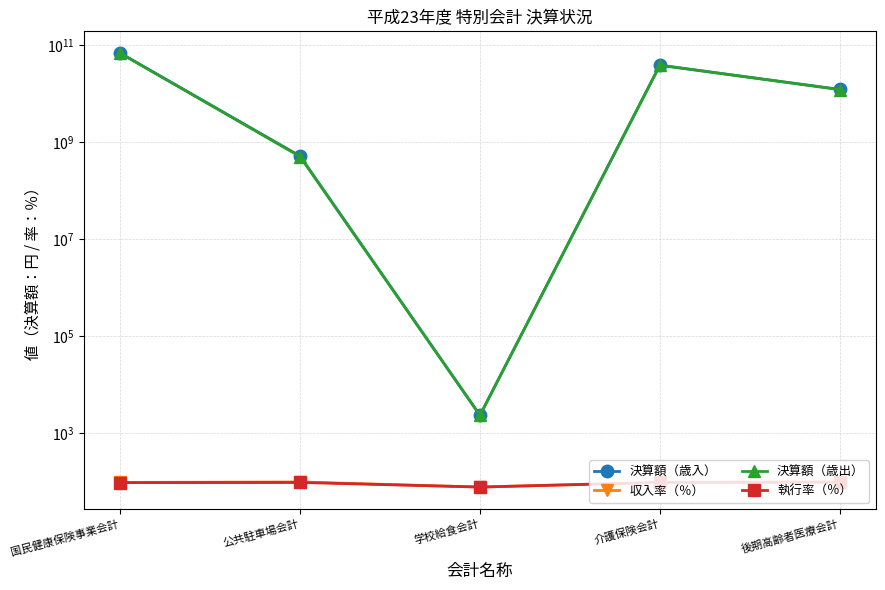

Does the chart have visible grid lines?

Yes